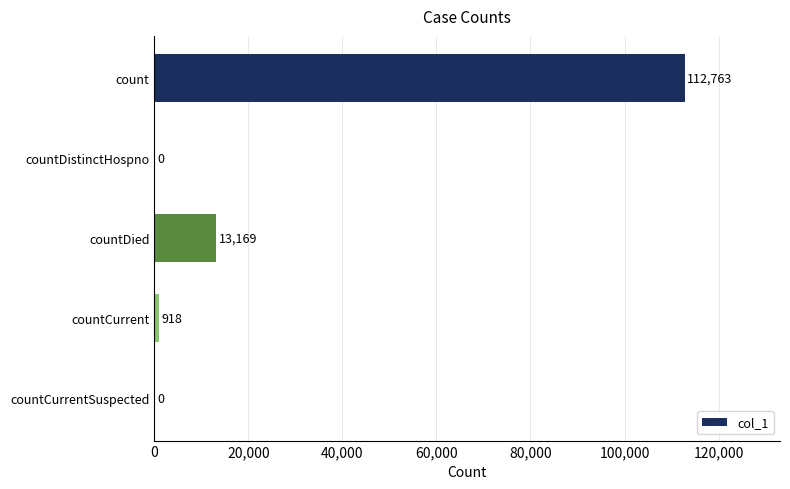

The value at countDied is 6800. True or false?

False